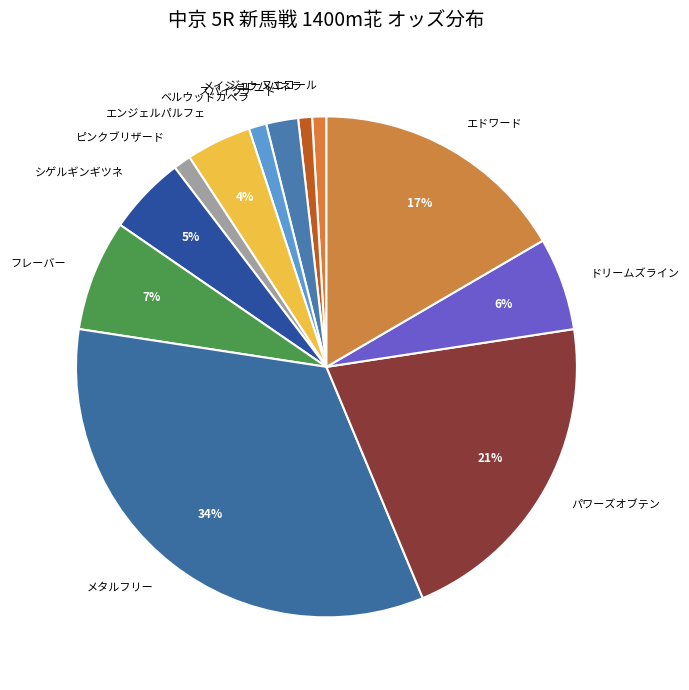

Is there any slice that represents more than half of the pie?

No